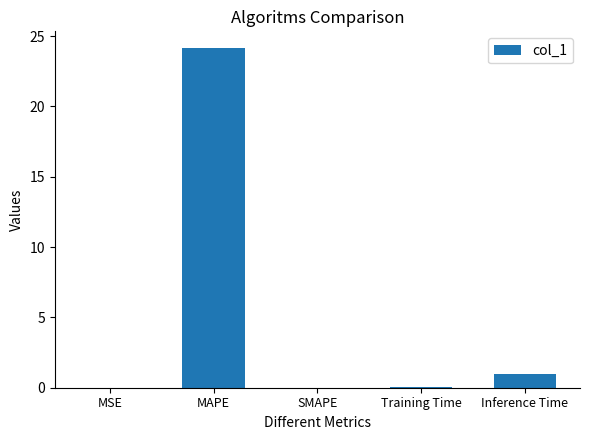

What is the change in value from SMAPE to Inference Time?

+1.0